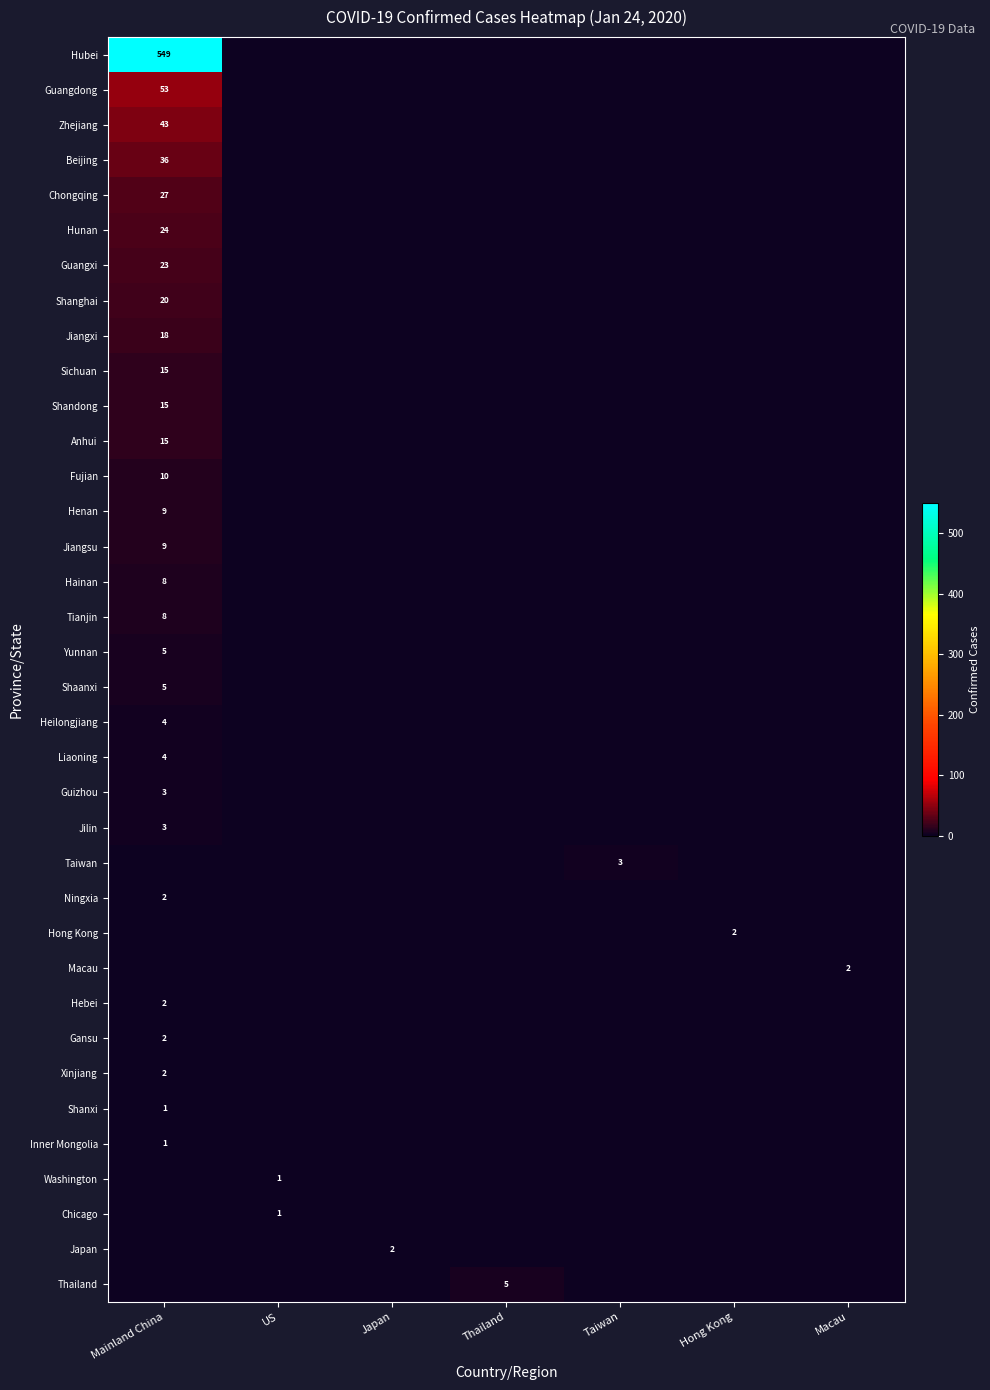

What is the maximum value shown in the chart?

549